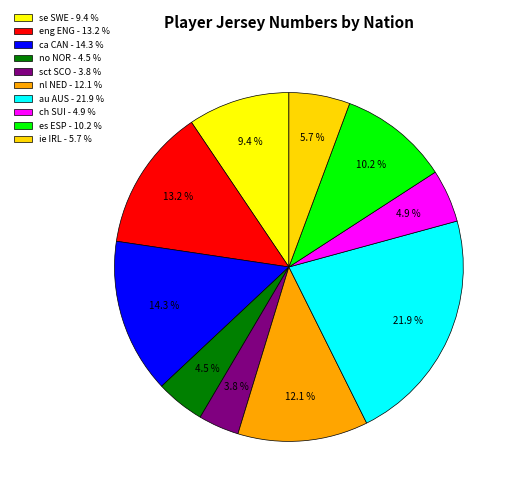

How many segments does this pie chart have?

10